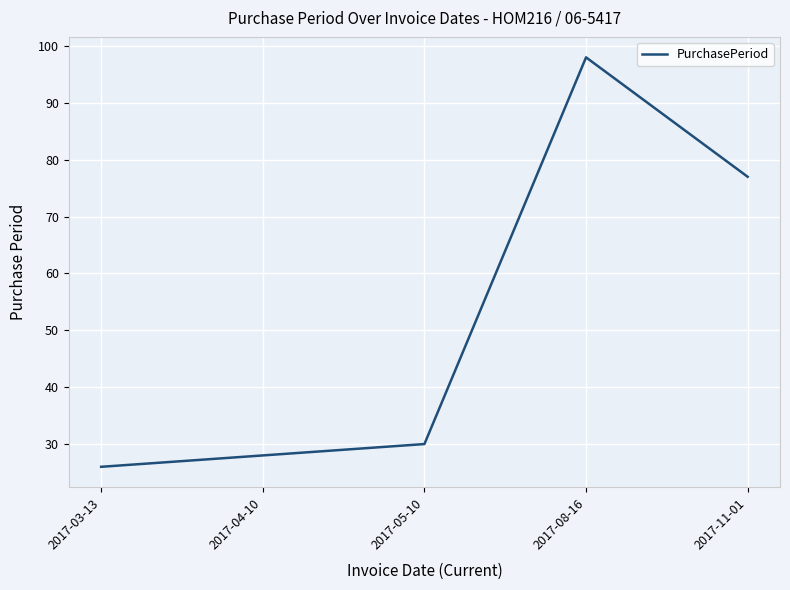

What is the difference between the maximum and minimum values?

72